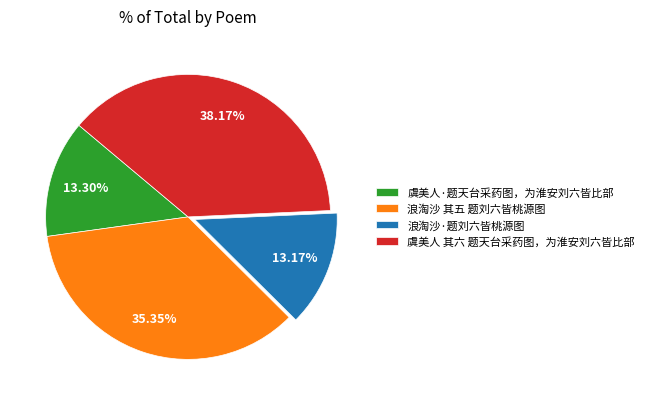

To the nearest percent, what is the combined percentage of 虞美人 其六 题天台采药图，为淮安刘六皆比部 and 浪淘沙 其五 题刘六皆桃源图?

74%